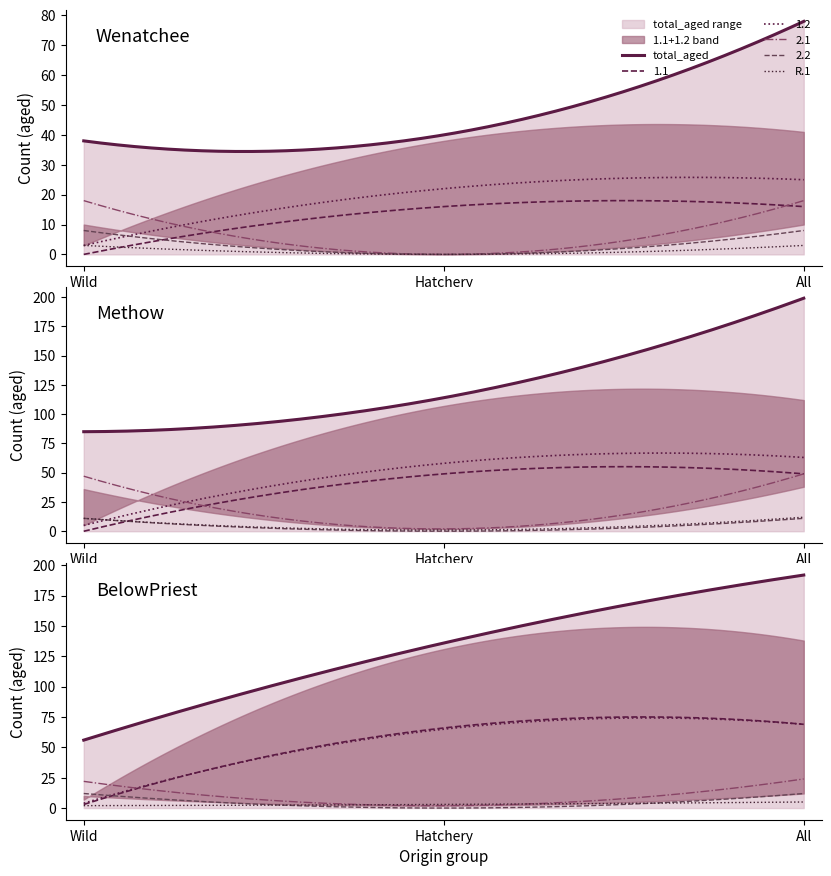

Where does the R.1 series first go above 2?

Wenatchee-W